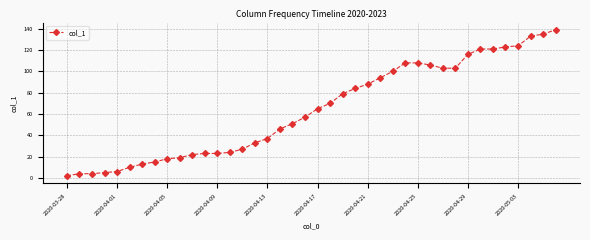

What is the difference between the maximum and second lowest values?

135